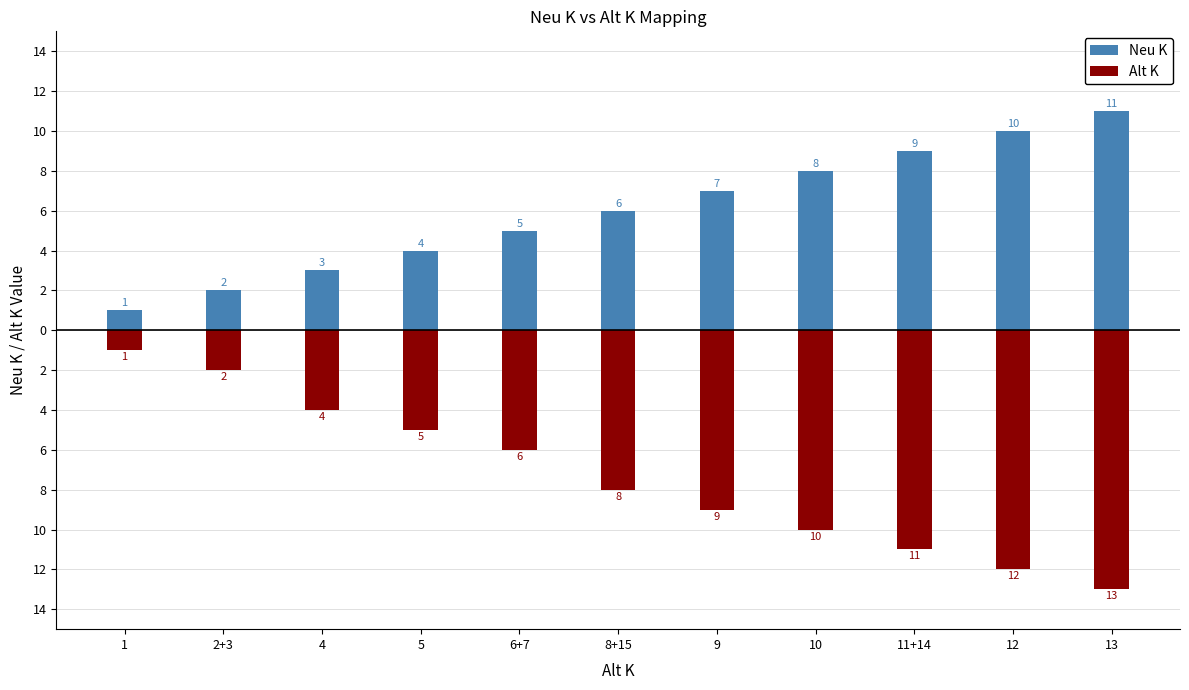

Which category has the lowest value across all series?

13